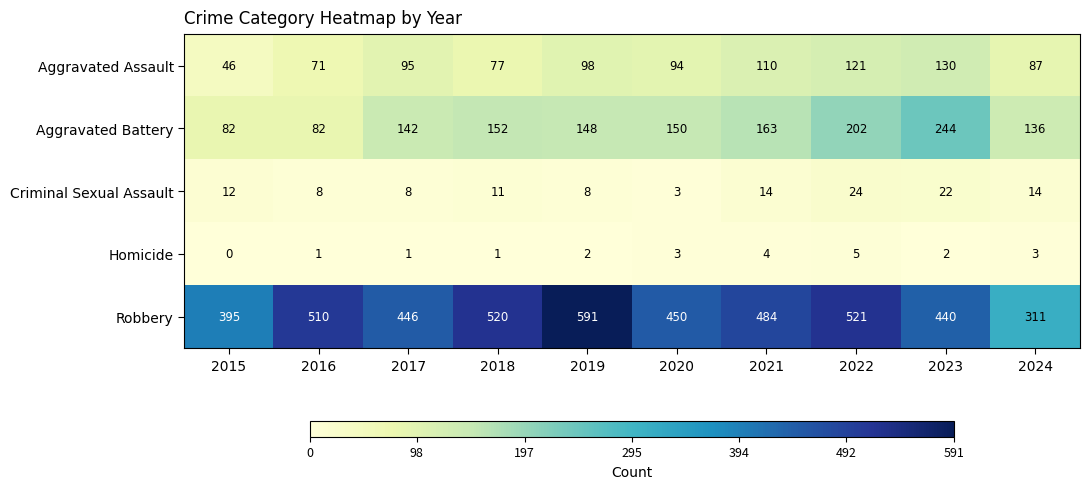

Between 2015 and 2022, which series saw the biggest shift?

Robbery